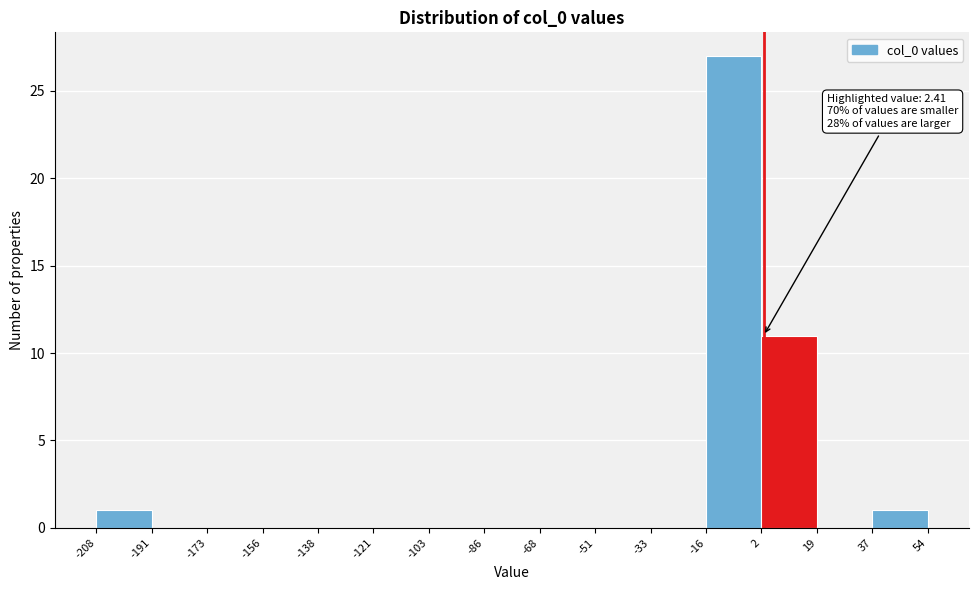

Which range on the x-axis has the tallest bar?

-16 to 2